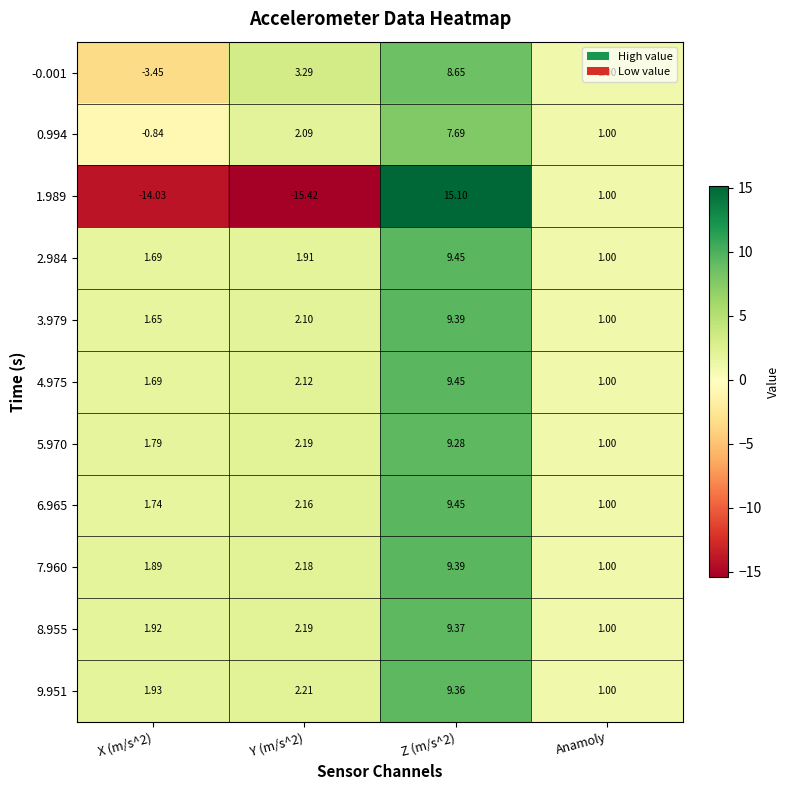

Which series has the widest spread of values?

1.989